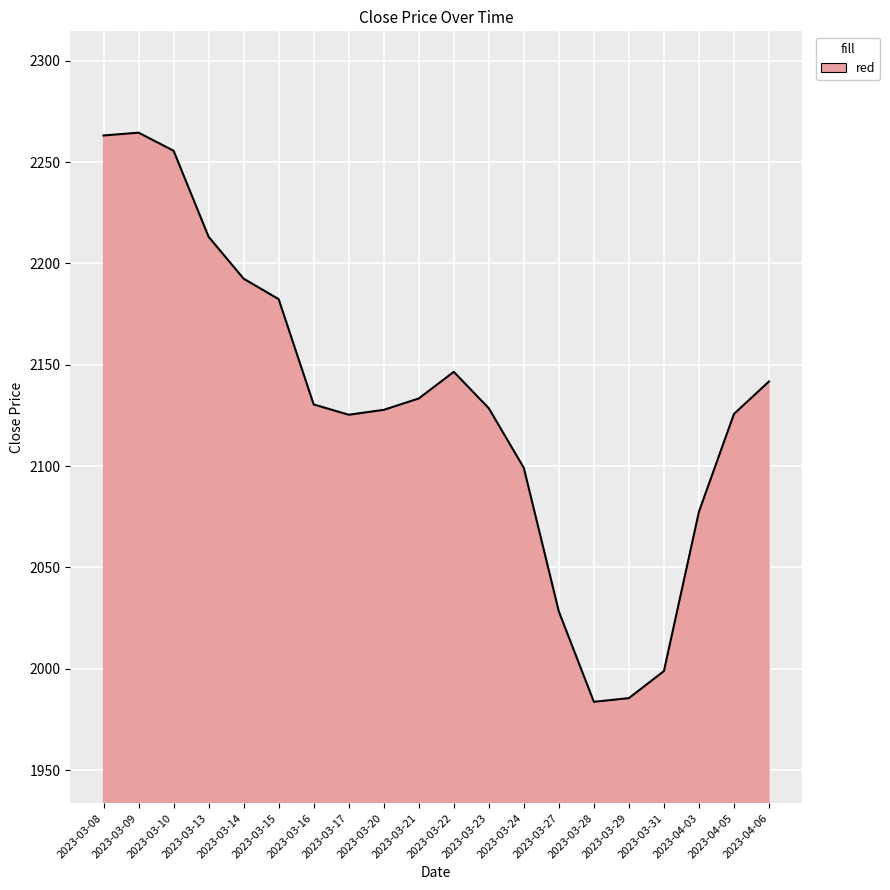

The chart shows a value of 3389.3 at 2023-03-20. True or false?

False